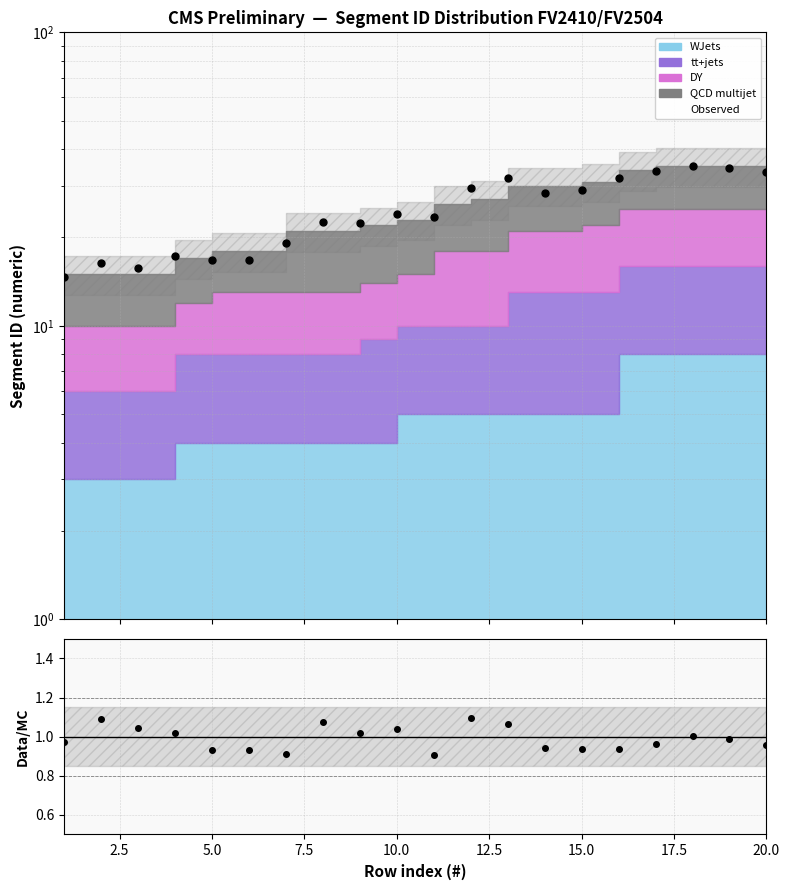

What is the value of the 15th point from the left?

29.0